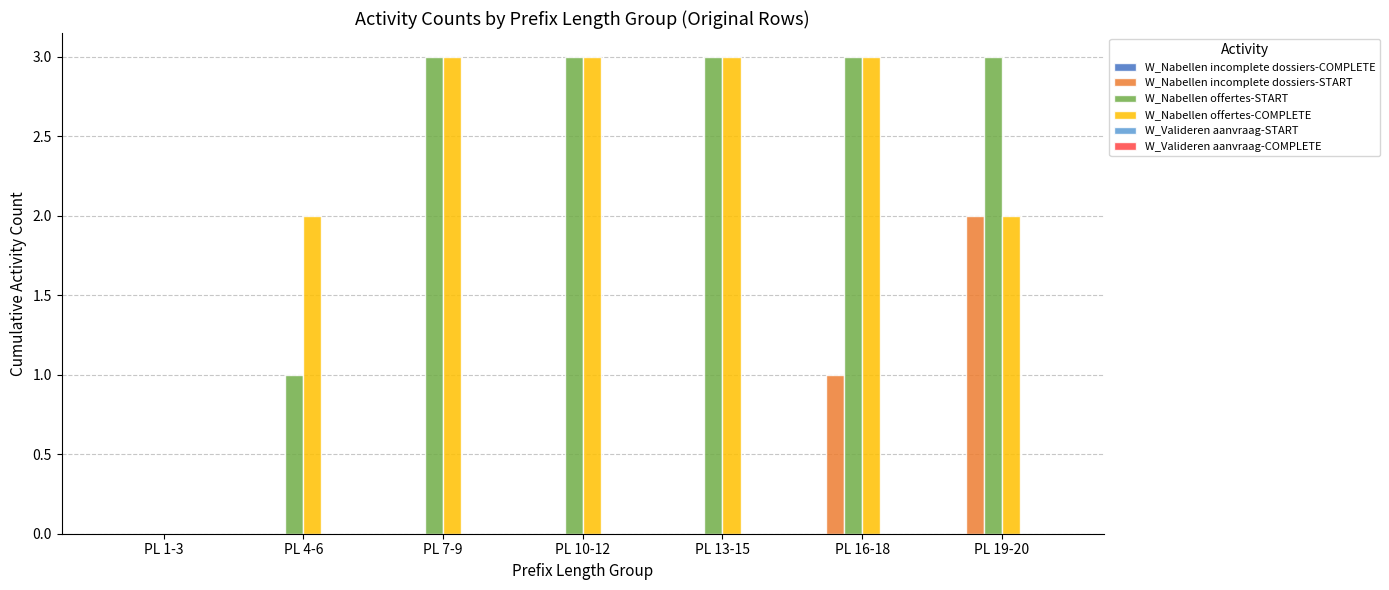

Which series changed the most between PL 4-6 and PL 7-9?

W_Nabellen offertes-START